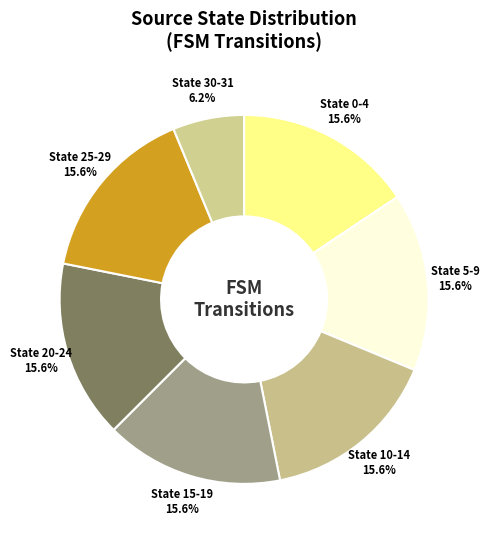

Does any single category account for the majority?

No